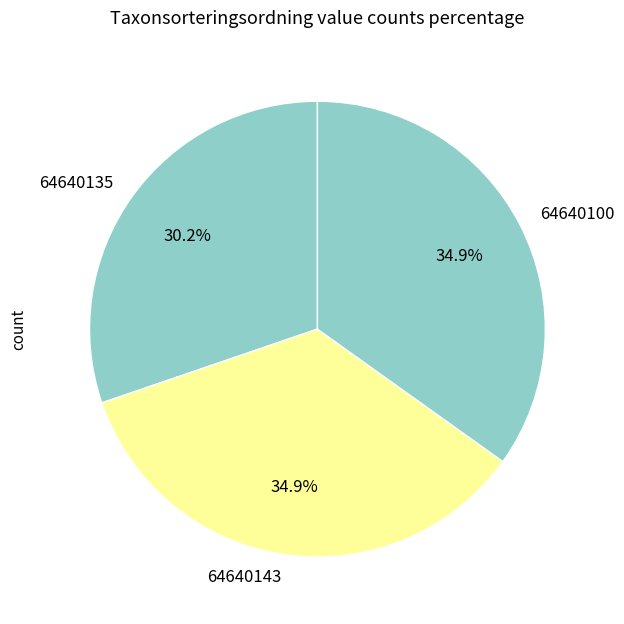

The 64640135 slice represents 30% of the pie. True or false?

True